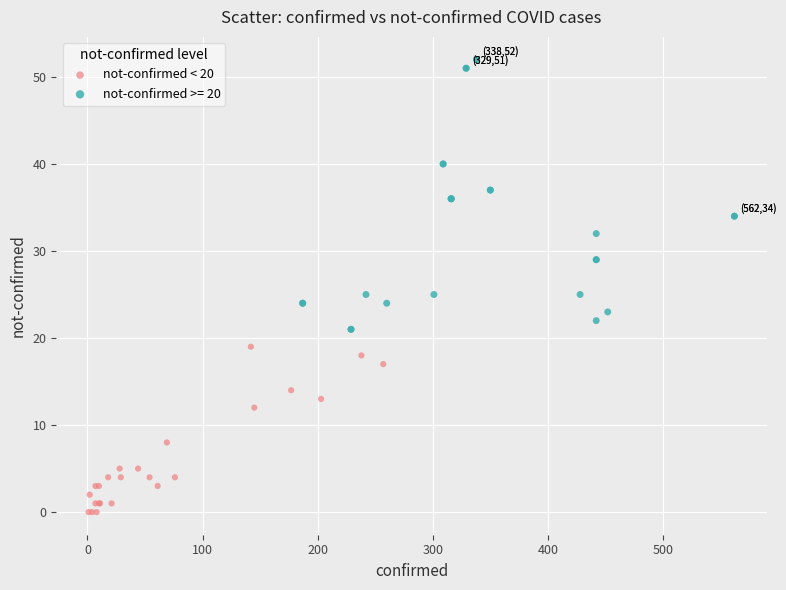

Which series has the largest Y range (max minus min)?

not-confirmed >= 20